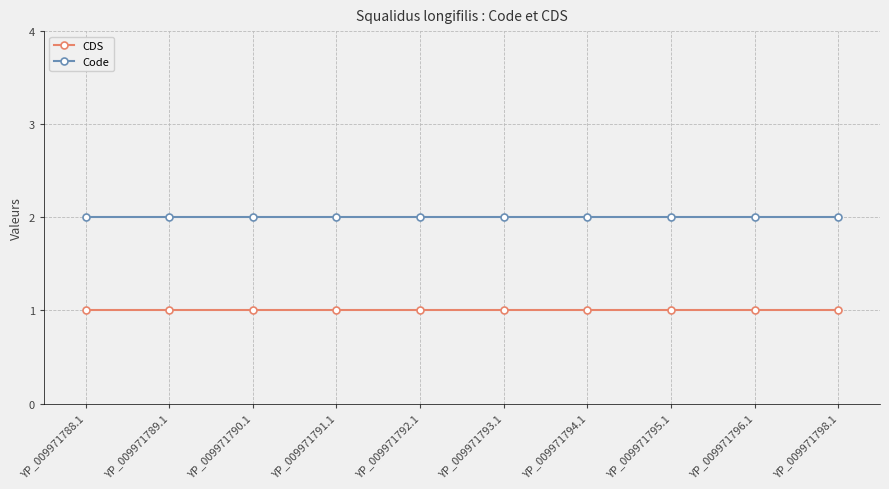

Reading left to right, list all the values displayed in this chart.

CDS: YP_009971788.1=1	YP_009971789.1=1	YP_009971790.1=1	YP_009971791.1=1	YP_009971792.1=1	YP_009971793.1=1	YP_009971794.1=1	YP_009971795.1=1	YP_009971796.1=1	YP_009971798.1=1
Code: YP_009971788.1=2	YP_009971789.1=2	YP_009971790.1=2	YP_009971791.1=2	YP_009971792.1=2	YP_009971793.1=2	YP_009971794.1=2	YP_009971795.1=2	YP_009971796.1=2	YP_009971798.1=2